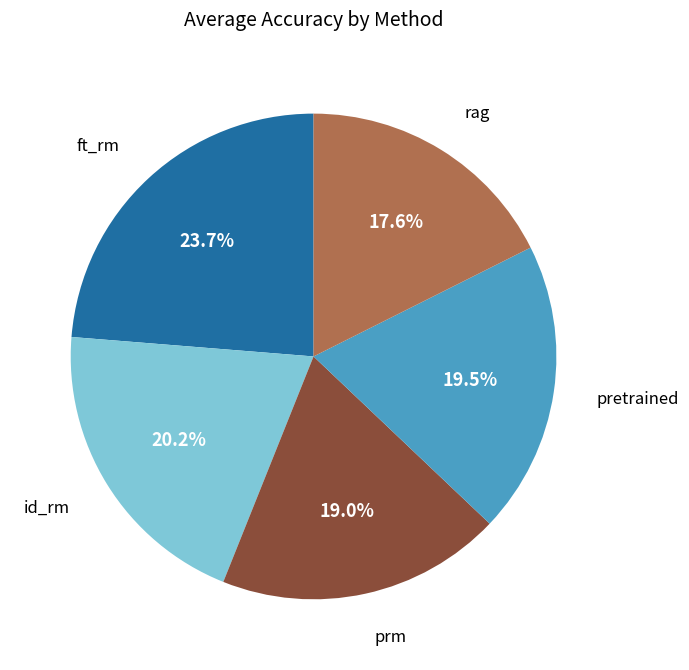

Between pretrained and id_rm, which is larger?

id_rm